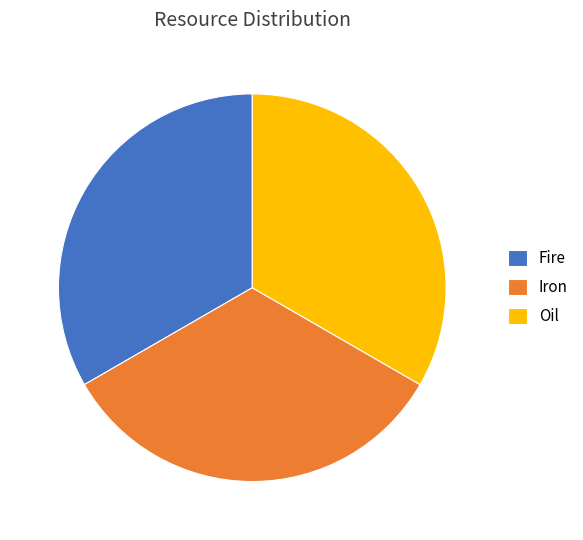

Combined, do Fire and Iron account for over 50%?

Yes